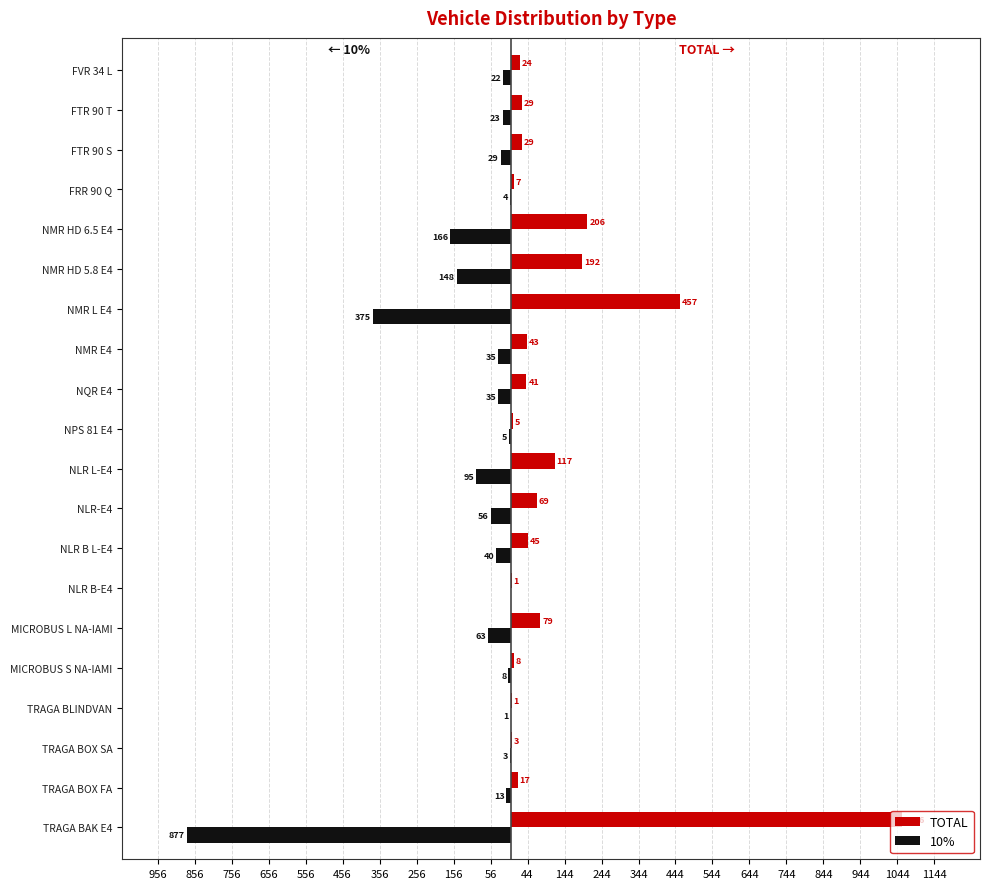

What are all the series names shown in the legend?

TOTAL, 10%